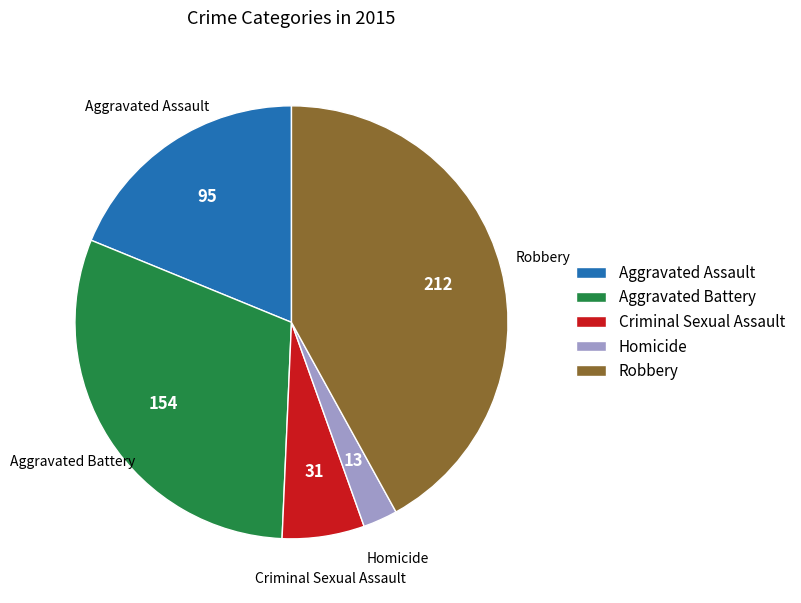

Count the number of slices in the pie.

5